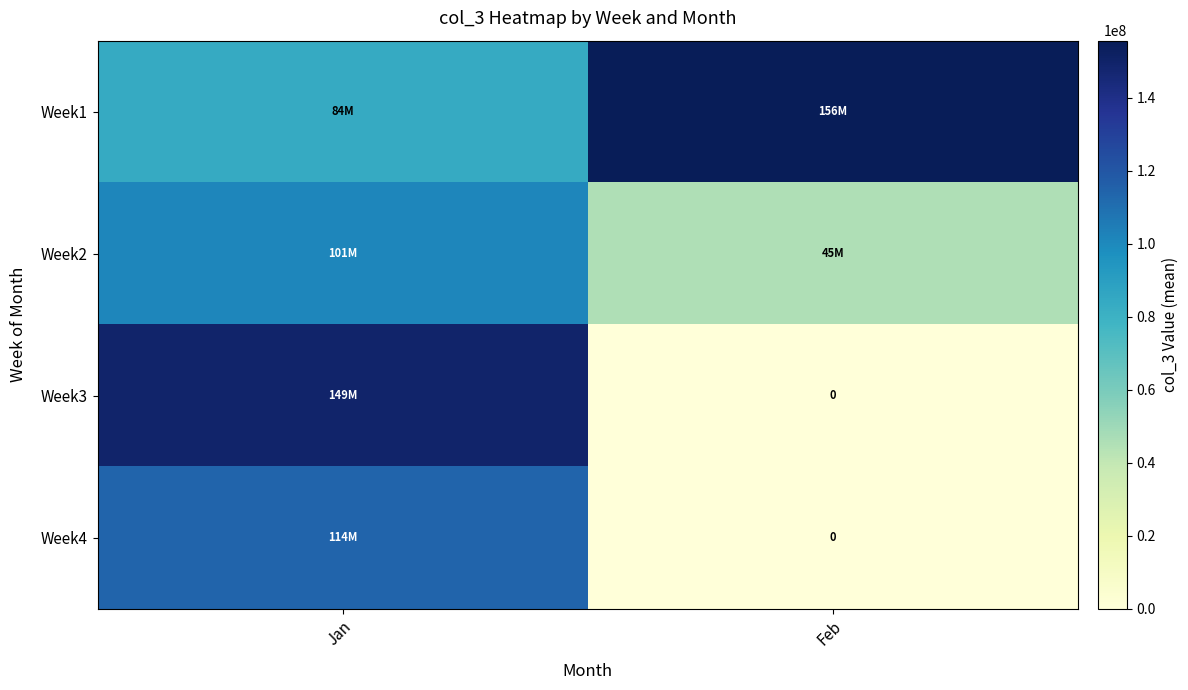

Which has a higher value, Jan or Feb?

Feb